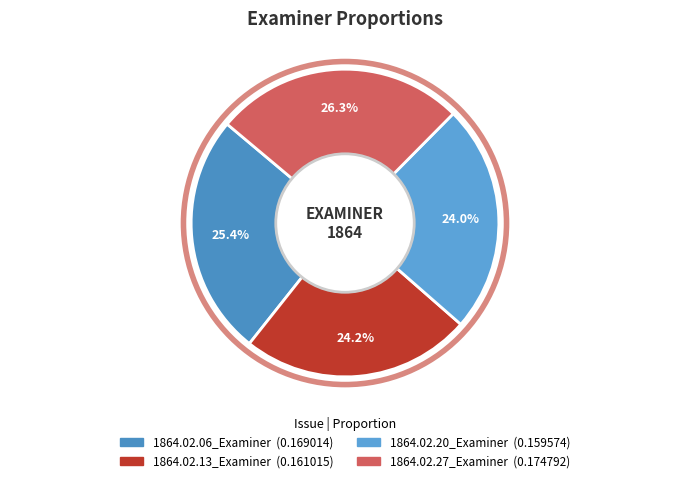

Which has a higher value, 1864.02.27_Examiner or 1864.02.06_Examiner?

1864.02.27_Examiner